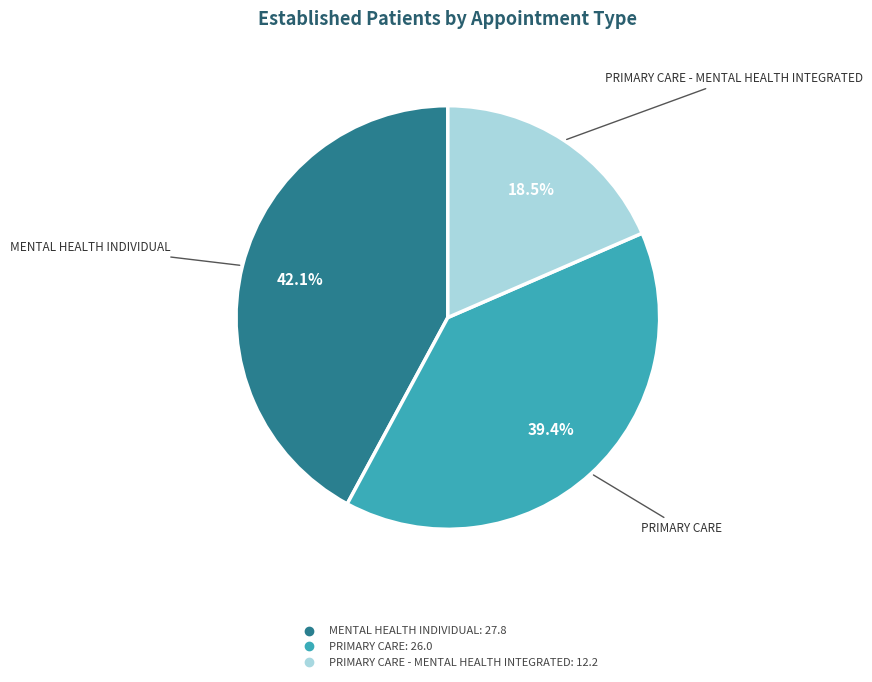

Is there a majority slice in this chart?

No